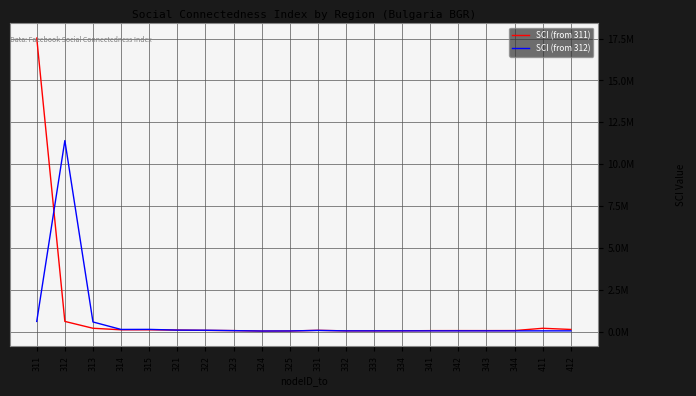

Which series has the widest spread of values?

SCI (from 311)